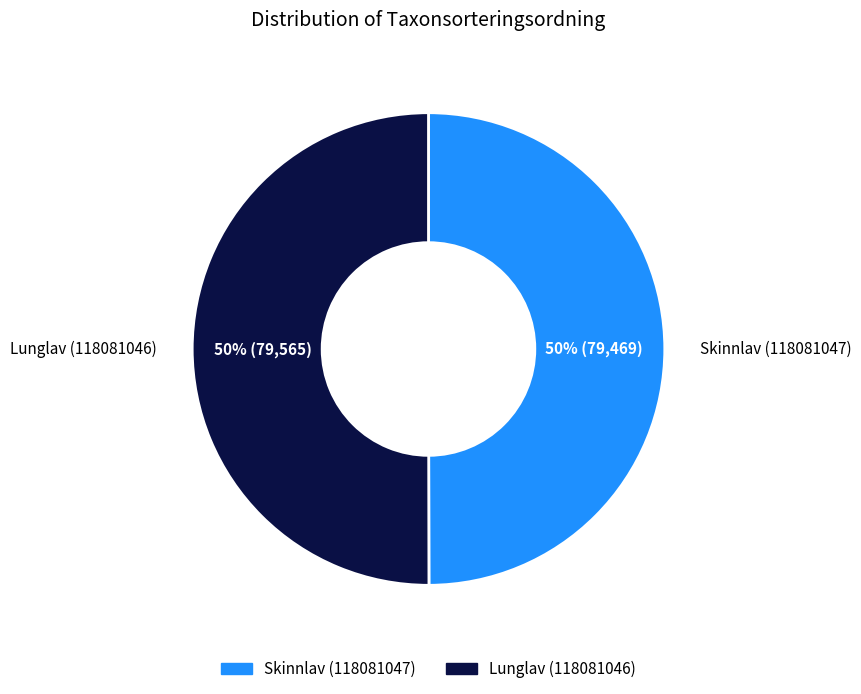

To the nearest percent, what is the combined percentage of Skinnlav (118081047) and Lunglav (118081046)?

100%